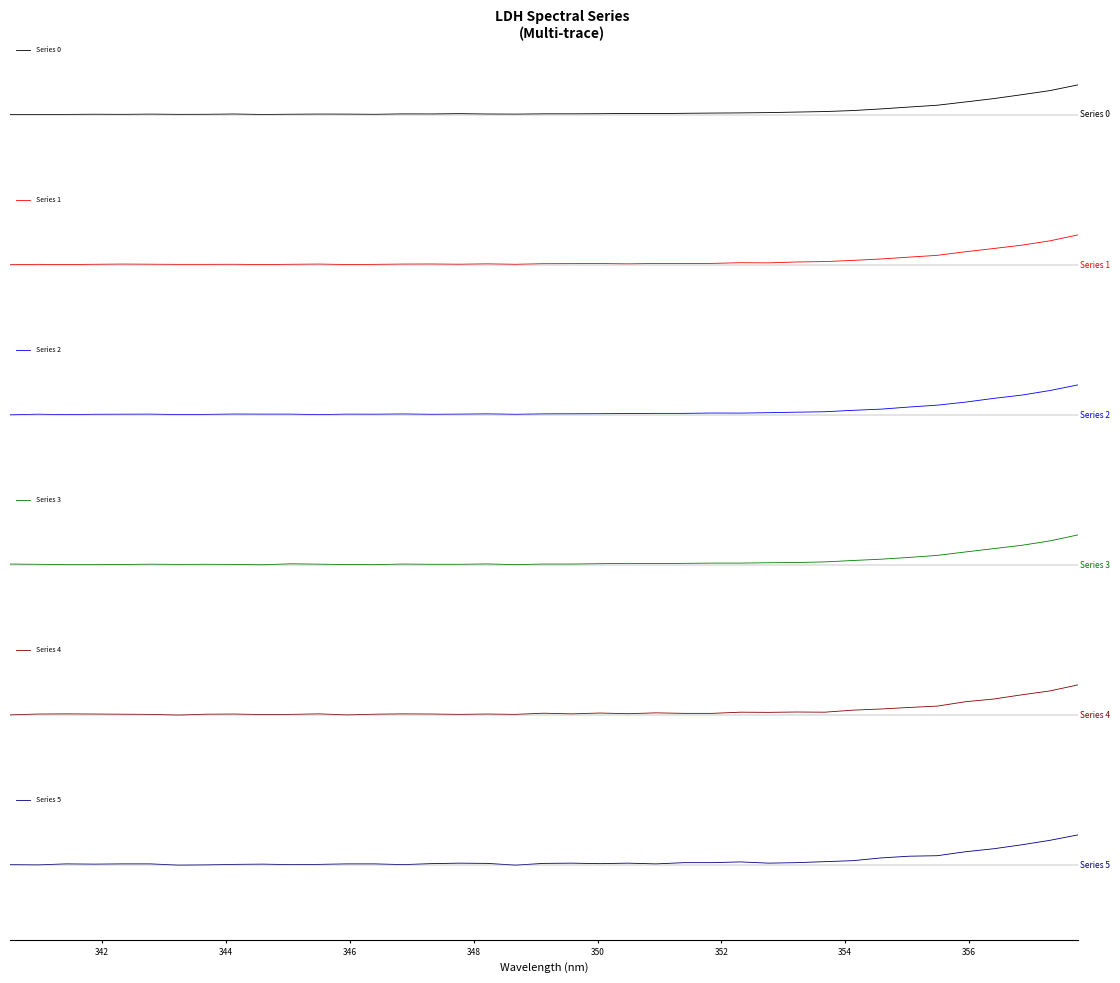

What is the difference between the maximum and minimum values in the Series 1 series?

399